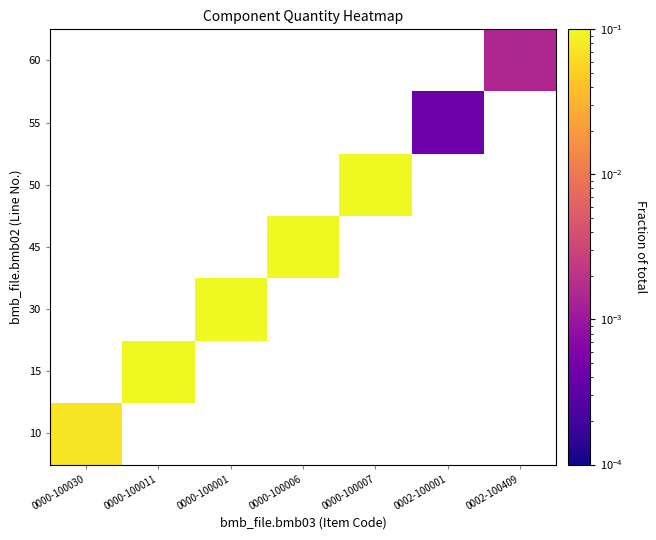

How many data points does each series have?

7